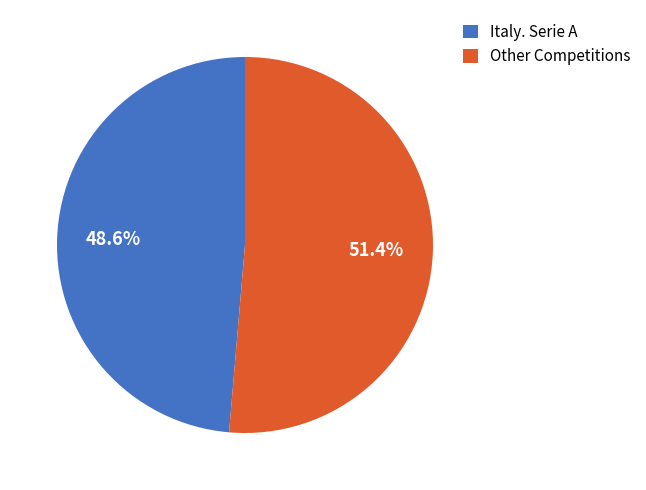

Does Italy. Serie A account for over 50% of the chart?

No